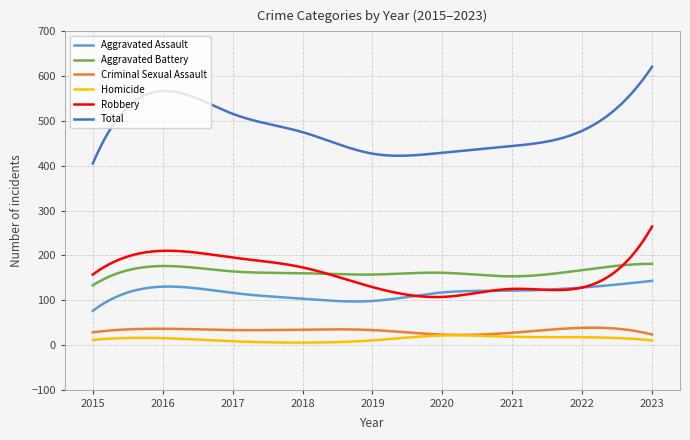

True or false: Homicide and Robbery cross at least once.

False